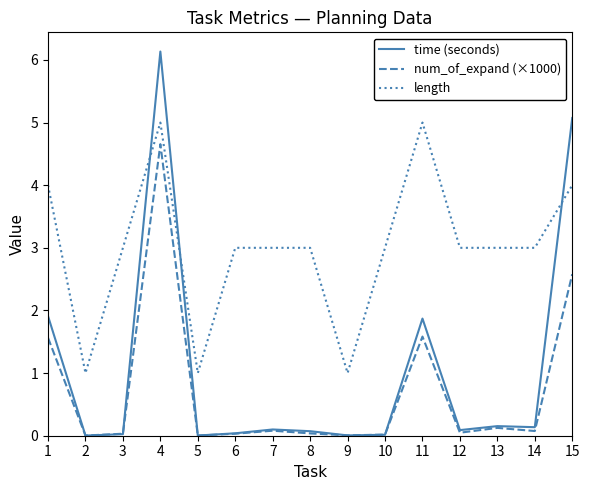

The value of time (seconds) at 15 is 5.1. True or false?

True